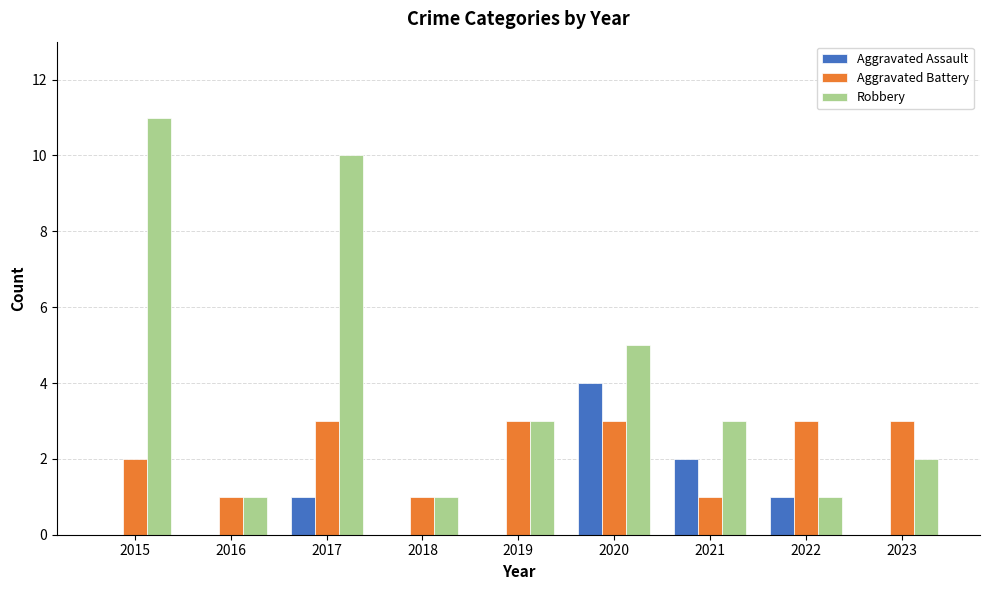

At which category is the sum across all series the highest?

2017